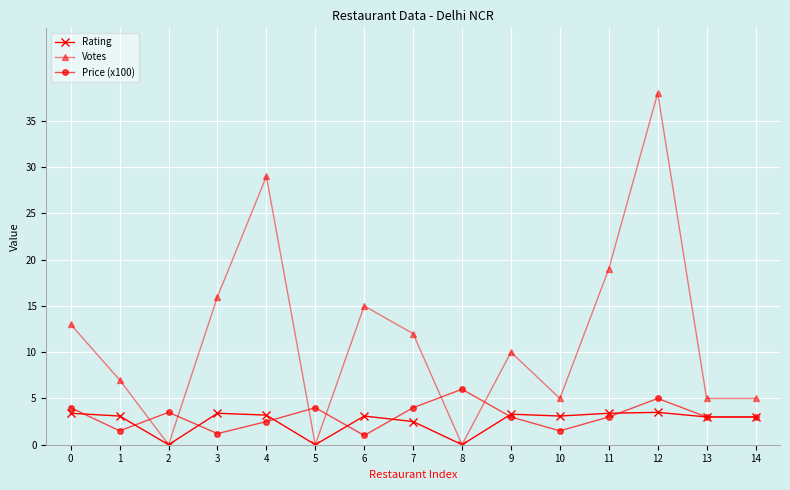

At which category does Price (x100) reach its first local peak?

2